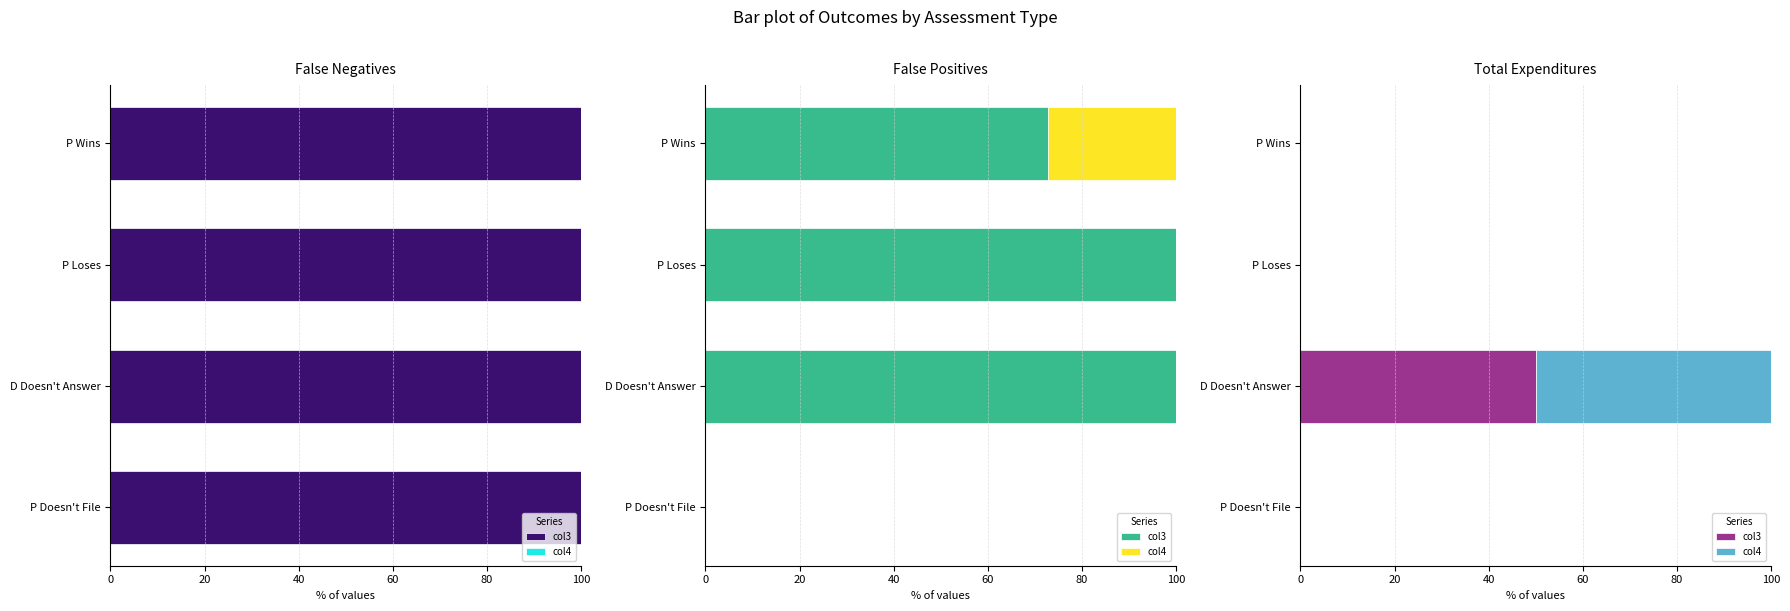

List the series in order of their peak value, highest first.

col3, col4